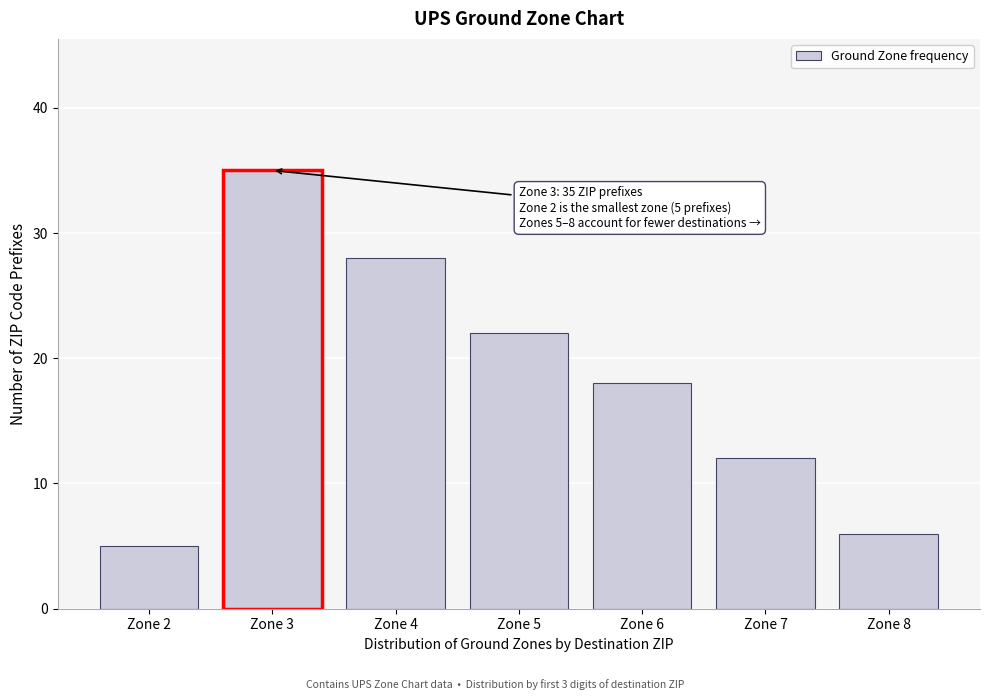

Reading left to right, list all the values displayed in this chart.

Zone 2=5	Zone 3=35	Zone 4=28	Zone 5=22	Zone 6=18	Zone 7=12	Zone 8=6